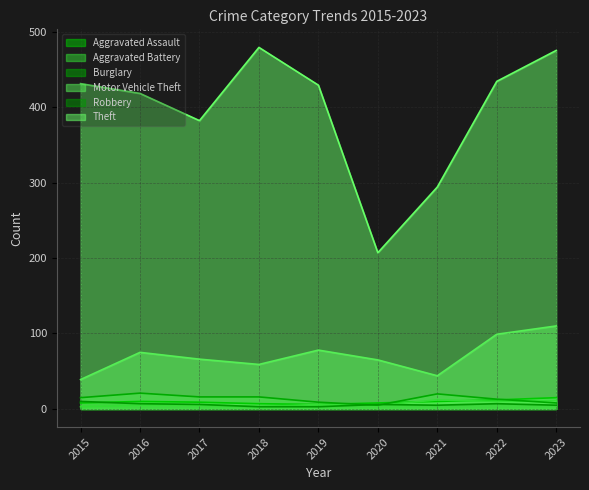

Reading left to right, extract all data points from this chart.

Aggravated Assault: 2015=8	2016=10	2017=9	2018=7	2019=6	2020=8	2021=10	2022=12	2023=15
Aggravated Battery: 2015=3	2016=5	2017=5	2018=3	2019=6	2020=5	2021=12	2022=10	2023=11
Burglary: 2015=15	2016=21	2017=16	2018=16	2019=9	2020=5	2021=20	2022=13	2023=8
Motor Vehicle Theft: 2015=39	2016=75	2017=66	2018=59	2019=78	2020=65	2021=44	2022=99	2023=110
Robbery: 2015=10	2016=7	2017=6	2018=3	2019=3	2020=6	2021=5	2022=7	2023=5
Theft: 2015=431	2016=418	2017=382	2018=479	2019=429	2020=207	2021=294	2022=434	2023=475